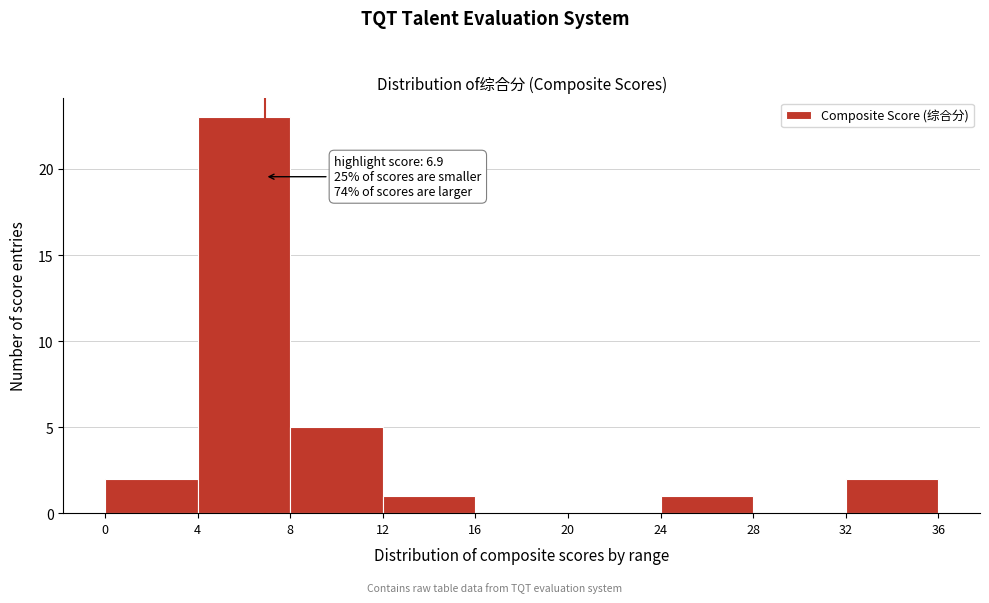

Over which range of the x-axis is the bar tallest?

4 to 8